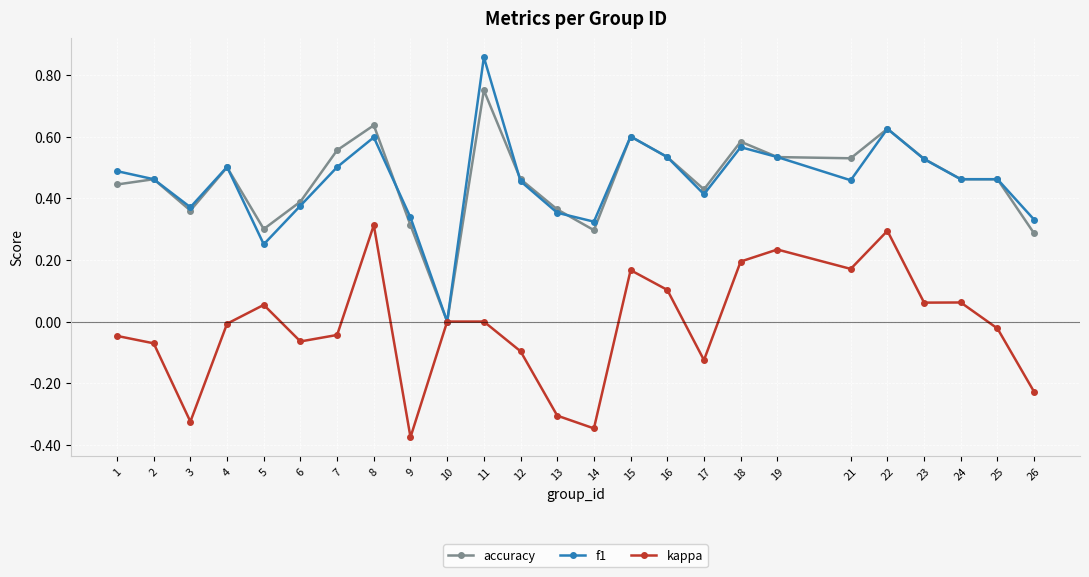

At which category is the sum across all series the highest?

11